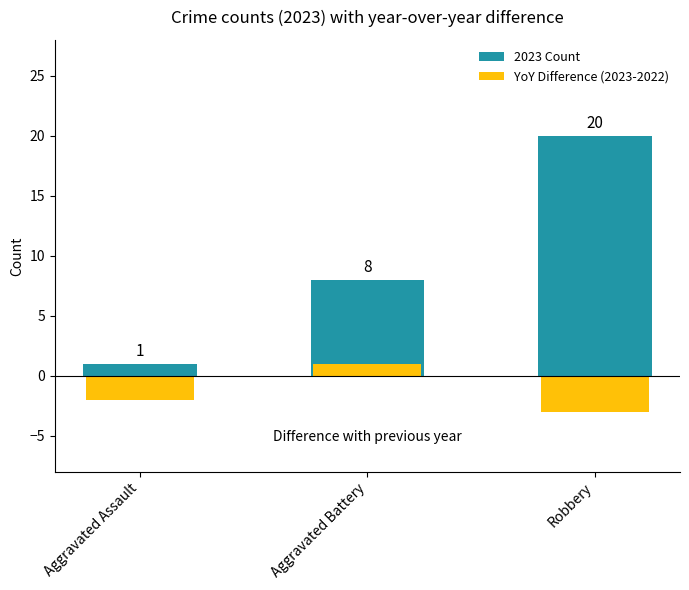

How many YoY Difference (2023-2022) values are between -3 and 1?

3